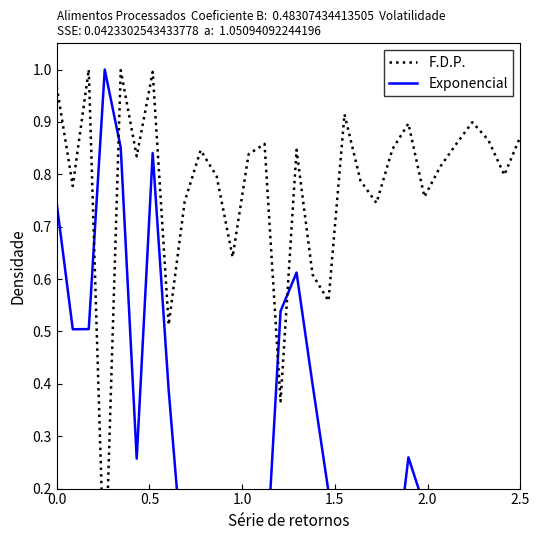

What are all the series names shown in the legend?

F.D.P., Exponencial